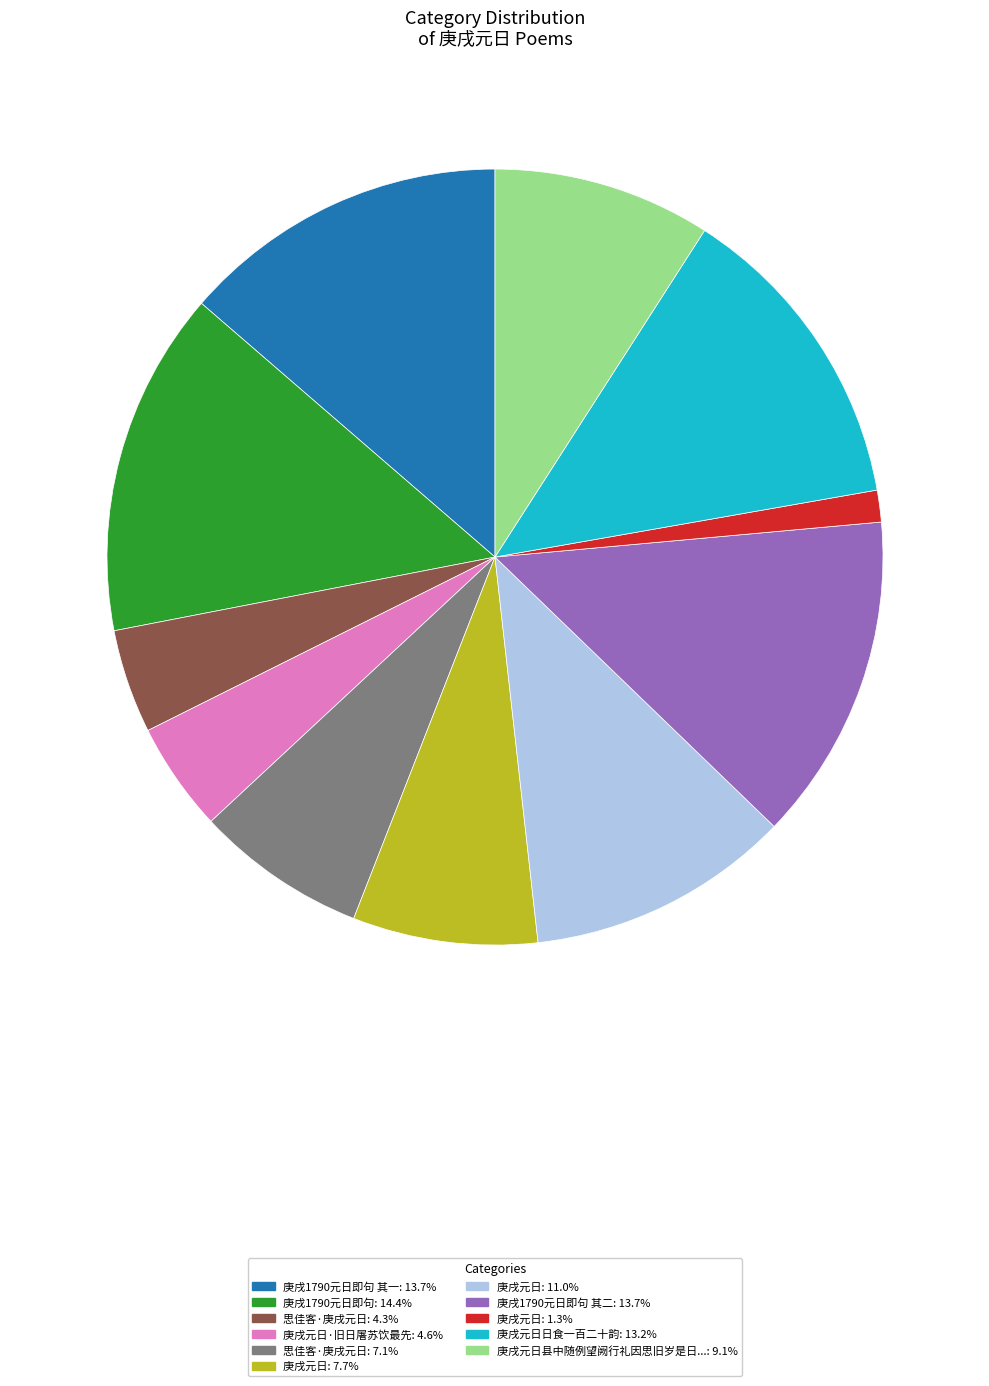

Is there any slice that represents more than half of the pie?

No